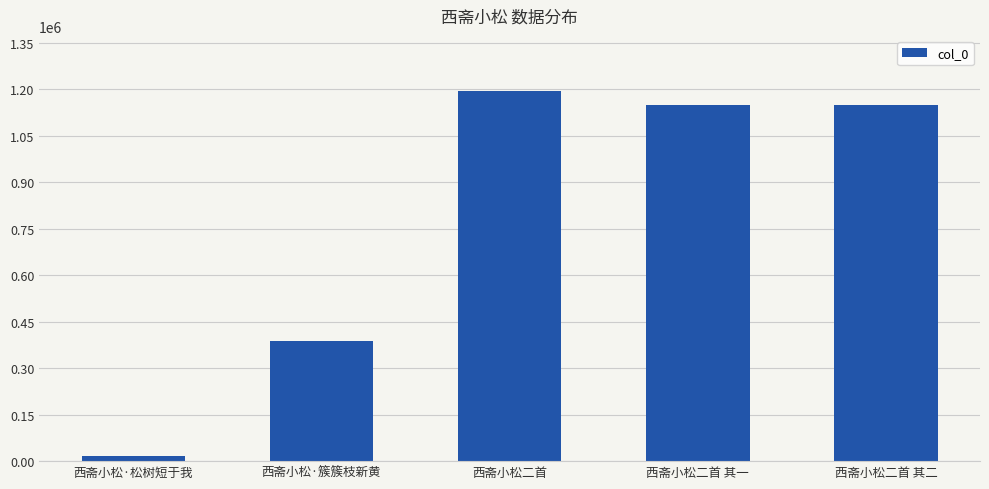

What is the sum of all values?

3898242